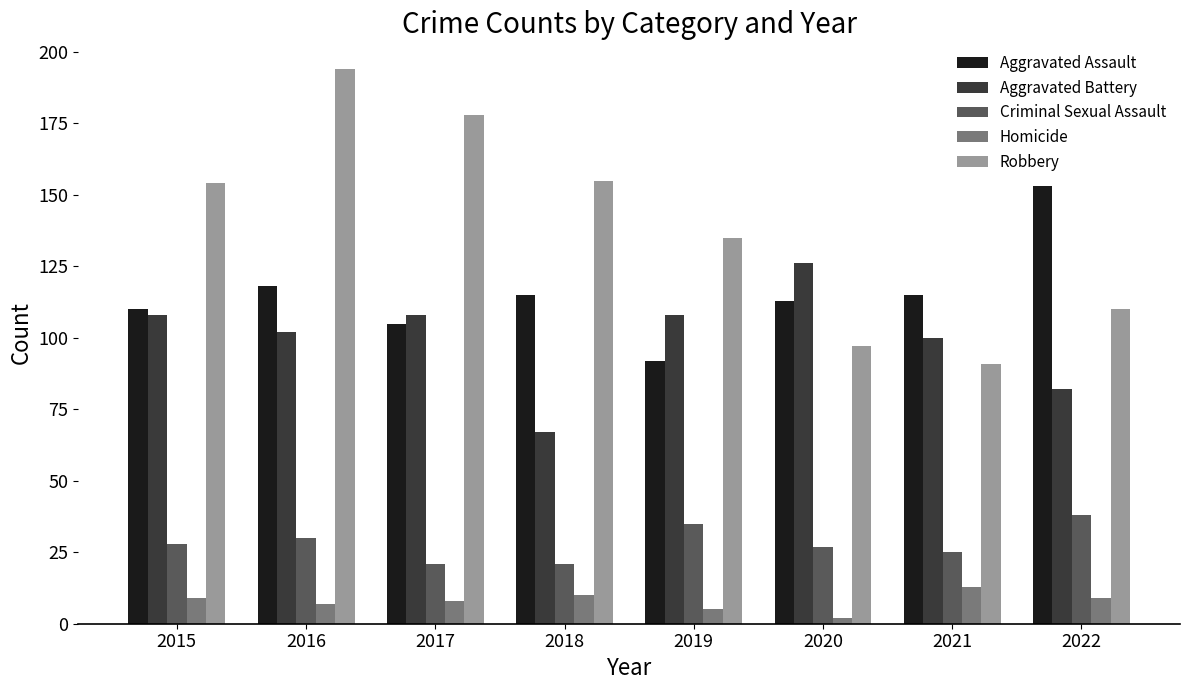

What is the difference between the highest and lowest values at 2020?

124